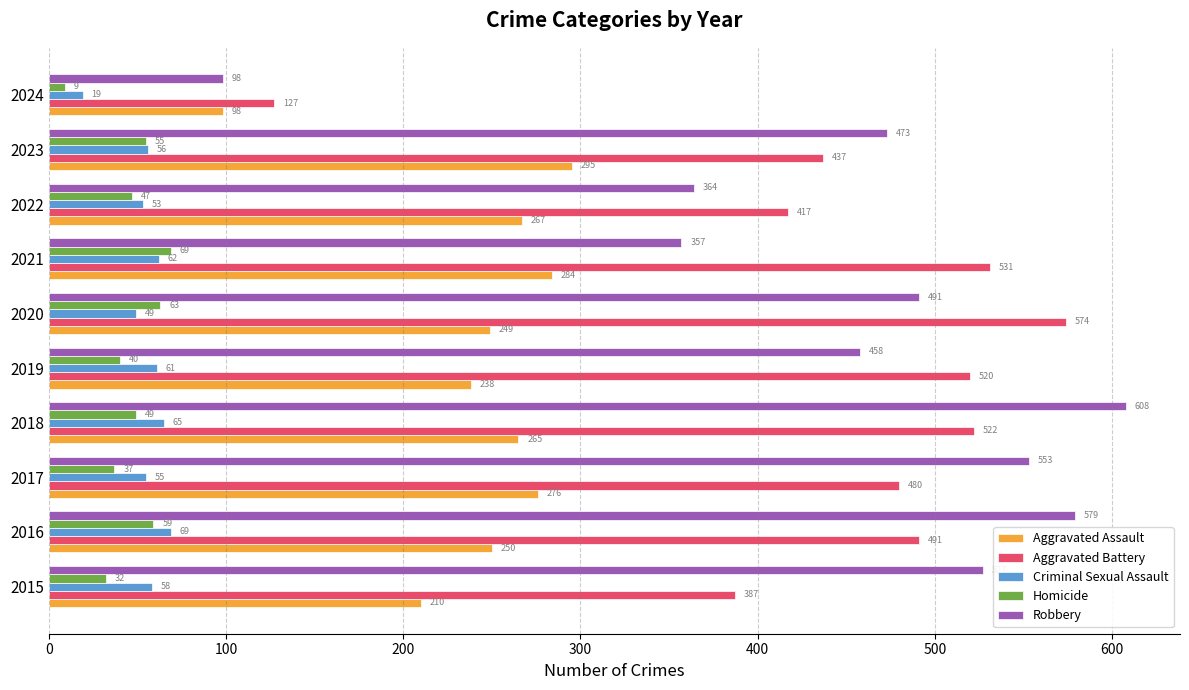

Between 2016 and 2019, which series saw the biggest shift?

Robbery